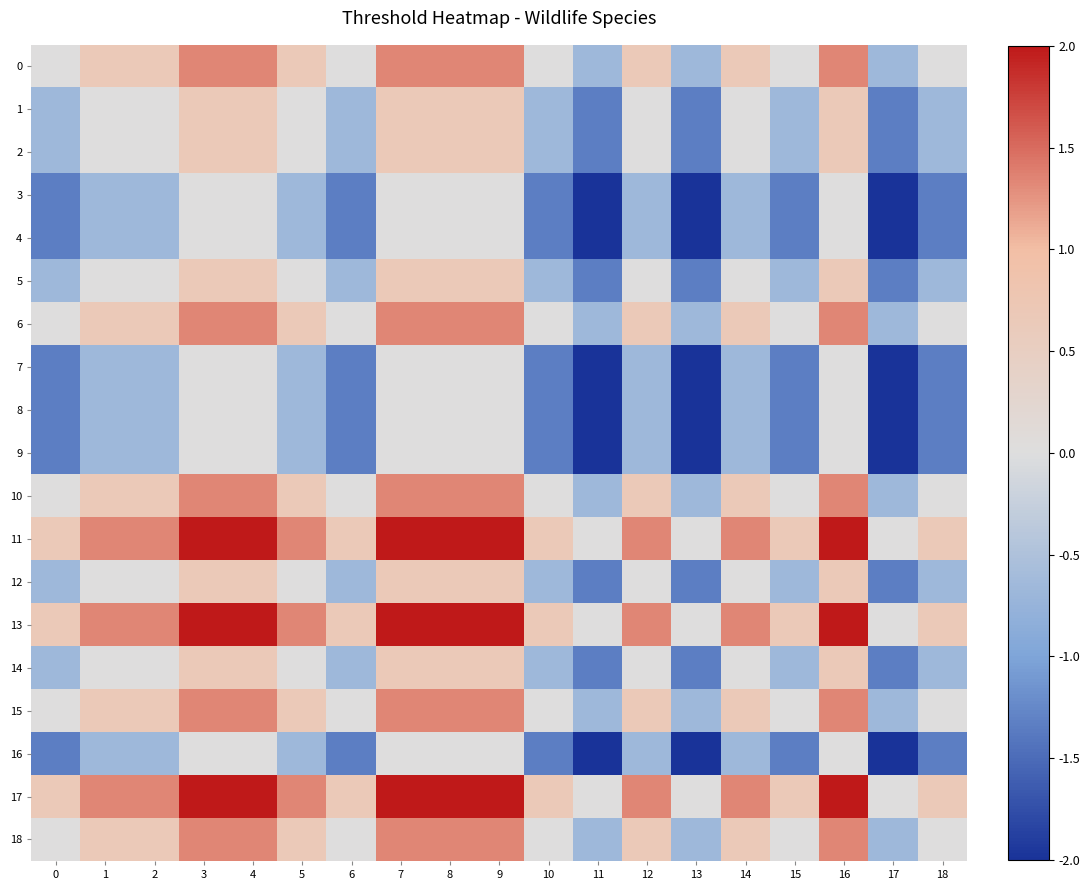

What is the minimum value shown in the chart?

-2.0